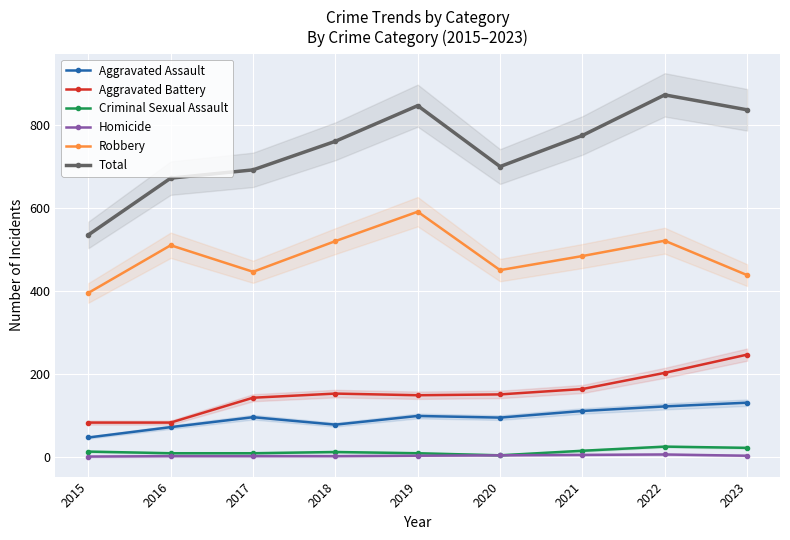

At 2015, list the series in order from smallest to largest.

Homicide, Criminal Sexual Assault, Aggravated Assault, Aggravated Battery, Robbery, Total